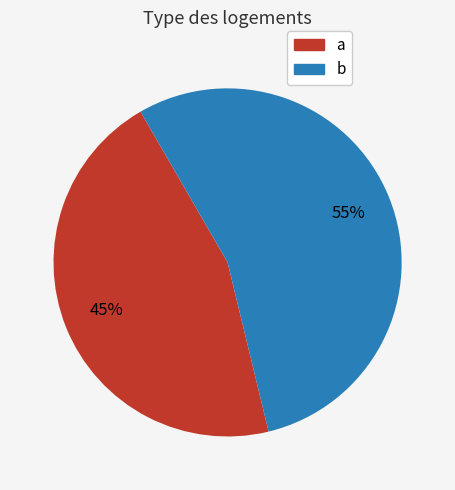

To the nearest percent, what is the average slice percentage?

50%